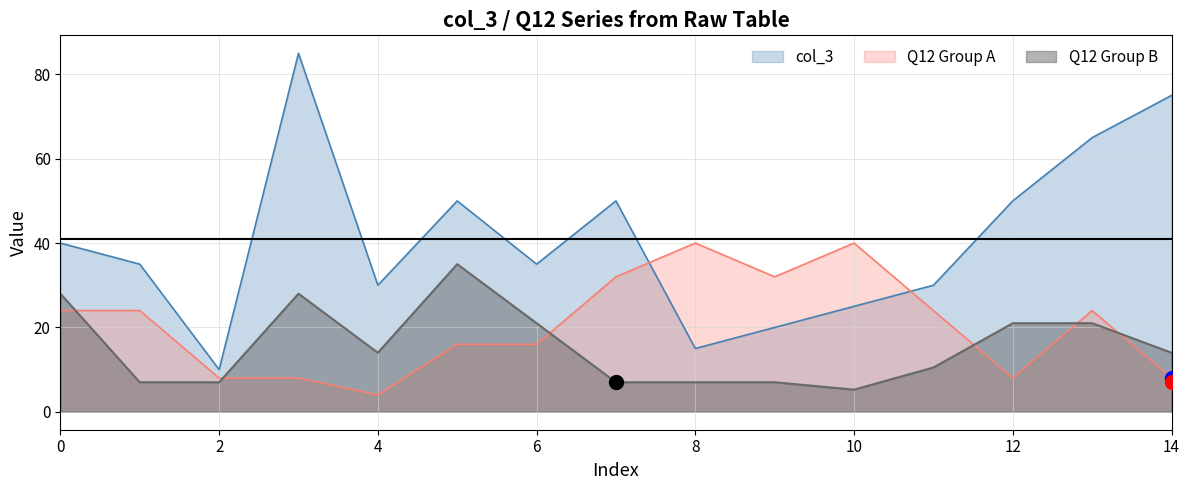

How many distinct data groups are displayed?

3